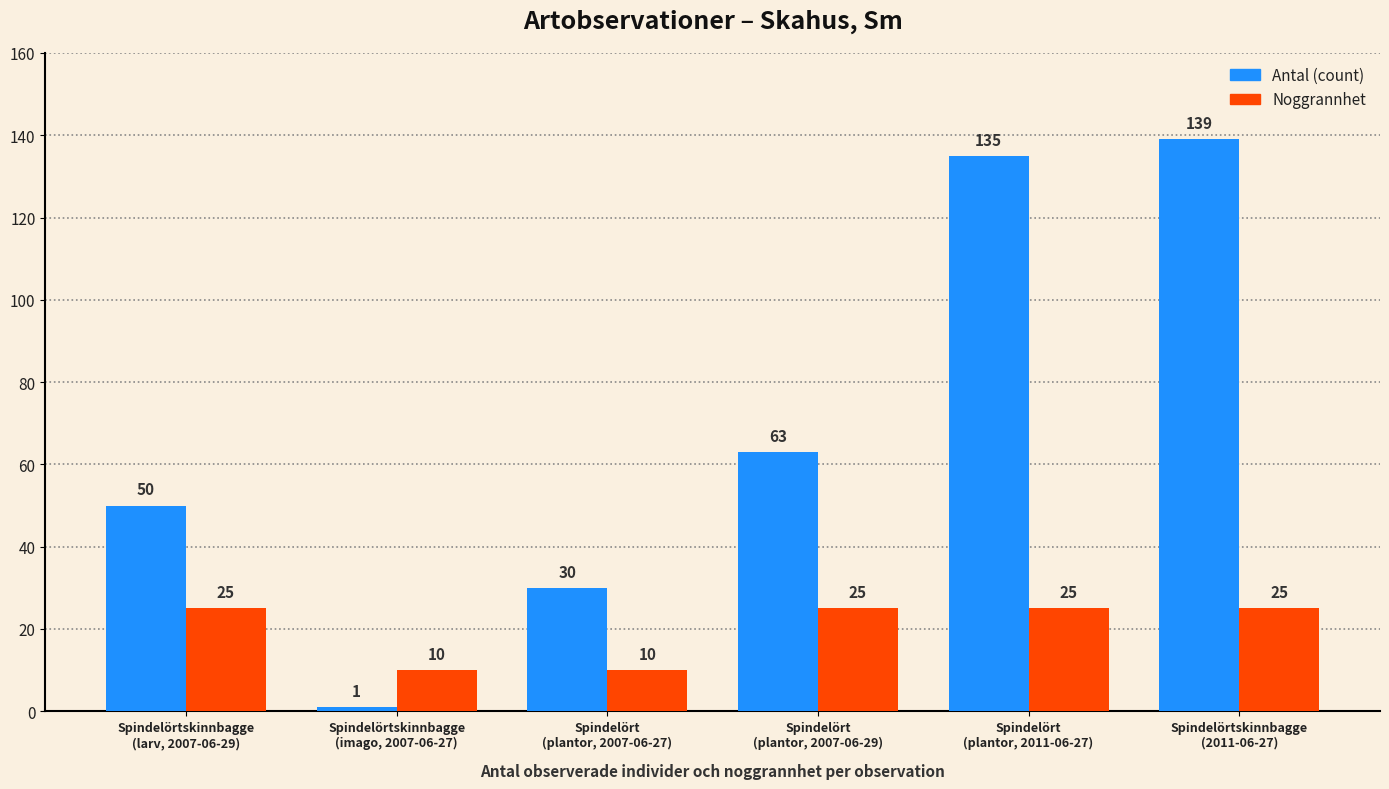

What is the difference between the second highest and minimum values in the Antal (count) series?

134